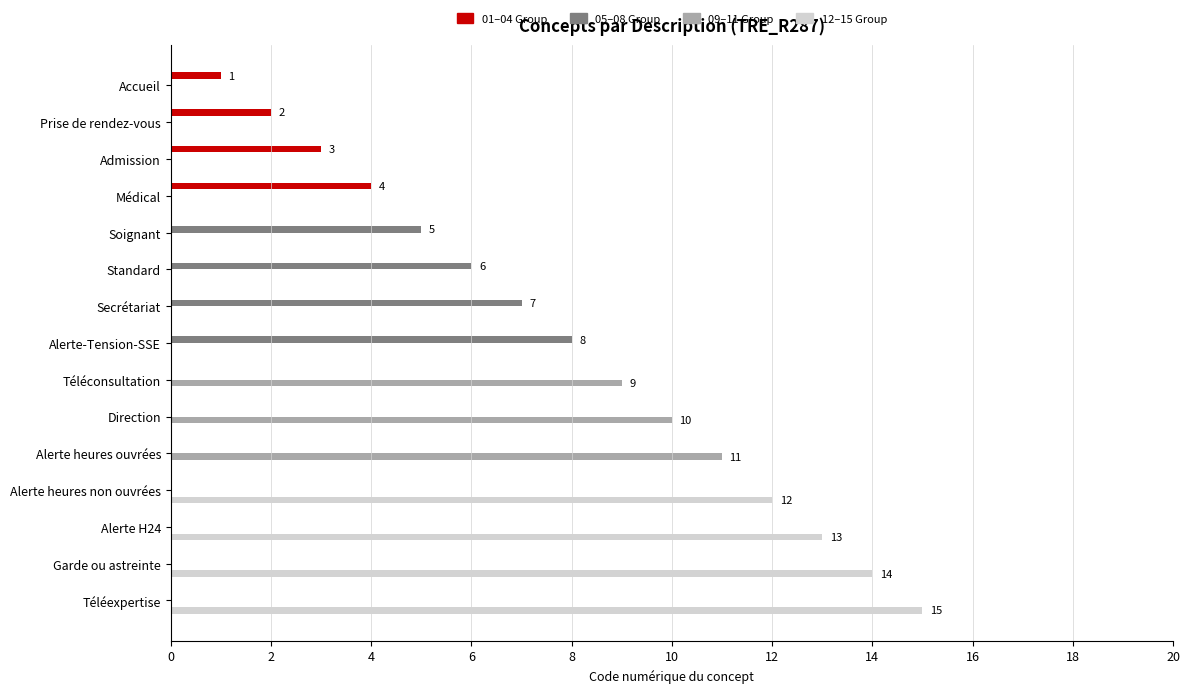

Between Admission and Direction, which series saw the biggest shift?

09–11 Group